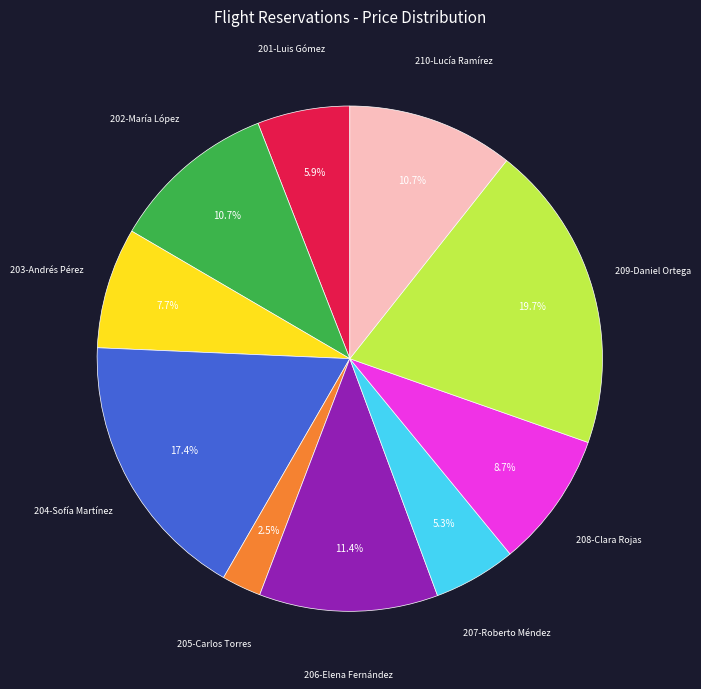

Is there any slice that represents more than half of the pie?

No